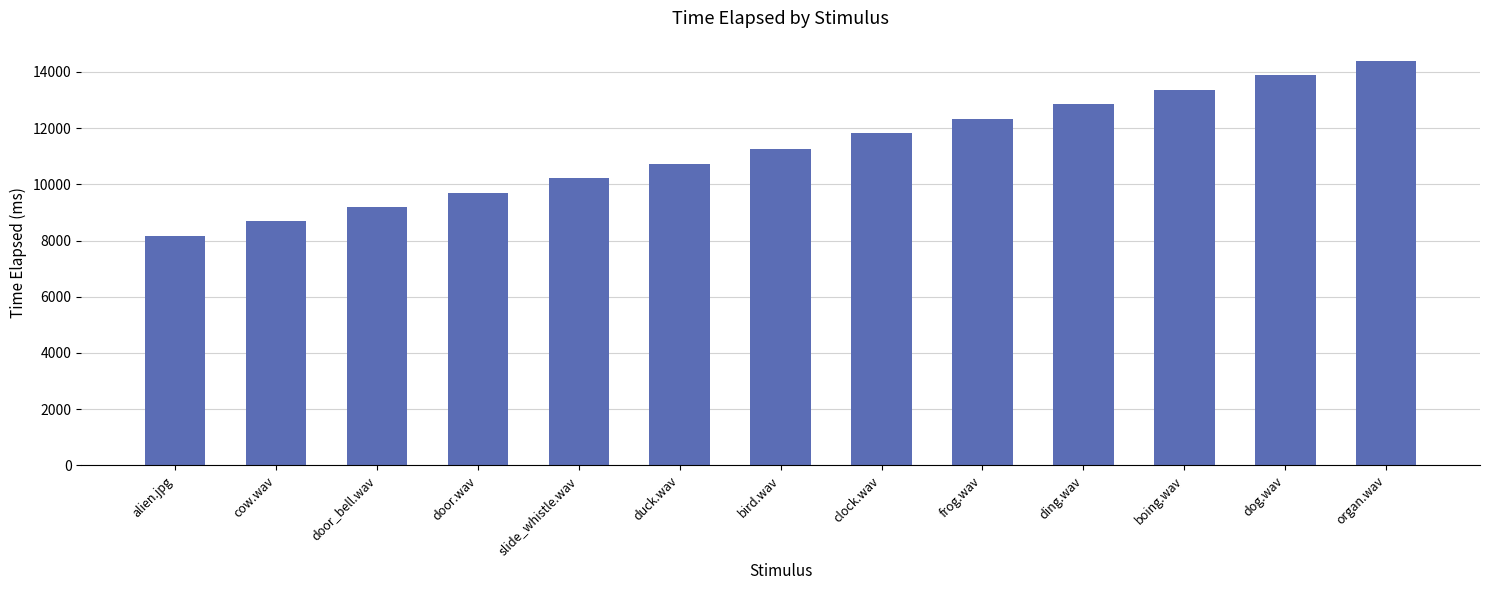

How many bars are there in total?

13